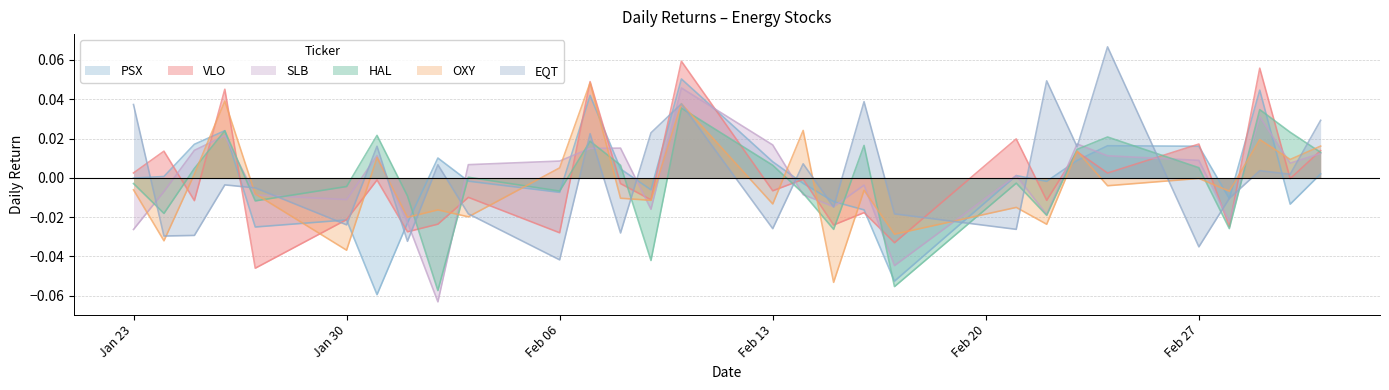

At which category does EQT reach its first local valley?

1